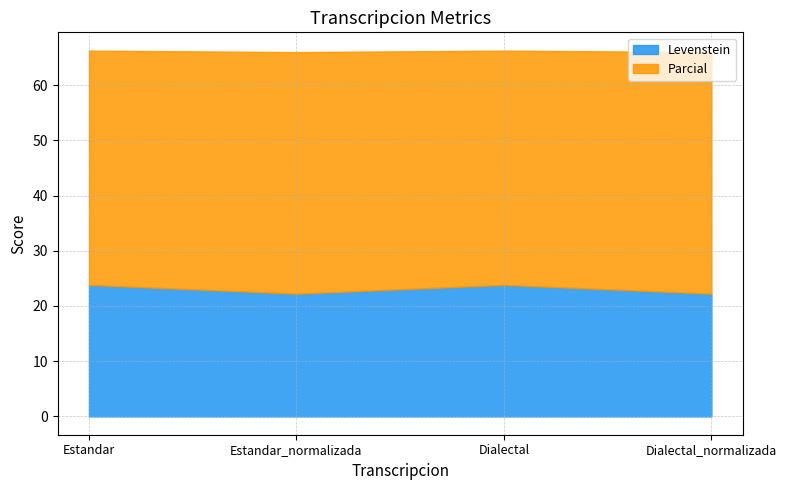

The value of Parcial at Estandar is 15.1. True or false?

False